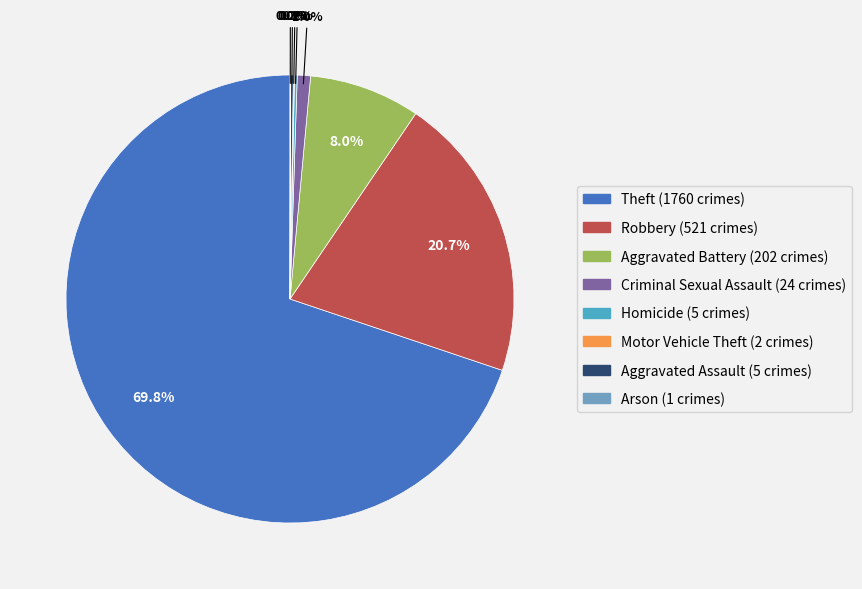

To the nearest percent, what is the average slice percentage?

12%